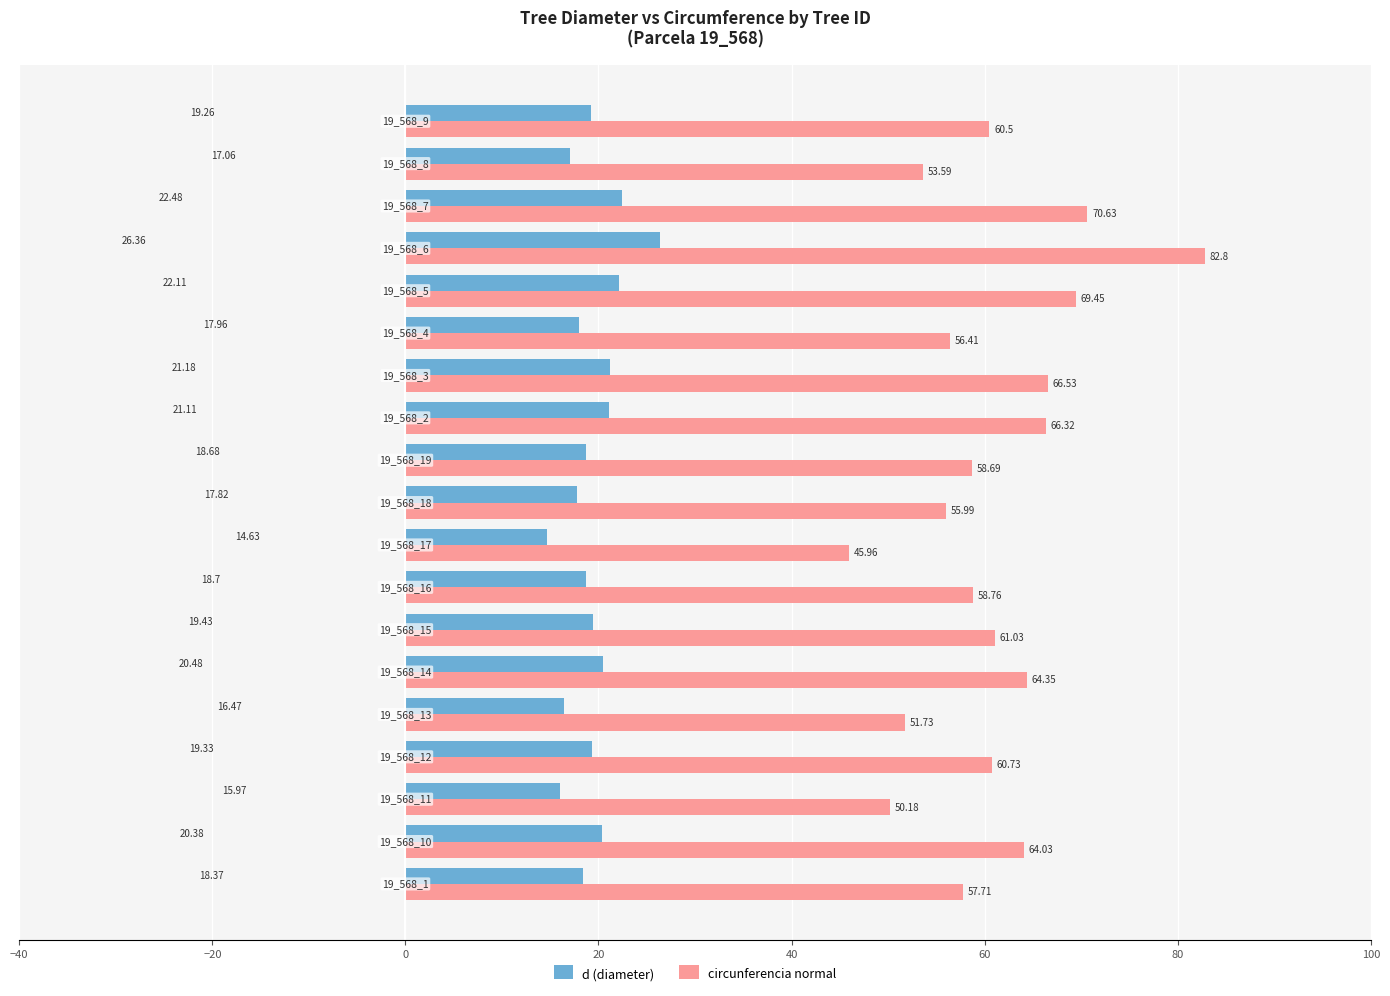

Which series has the widest spread of values?

circunferencia normal